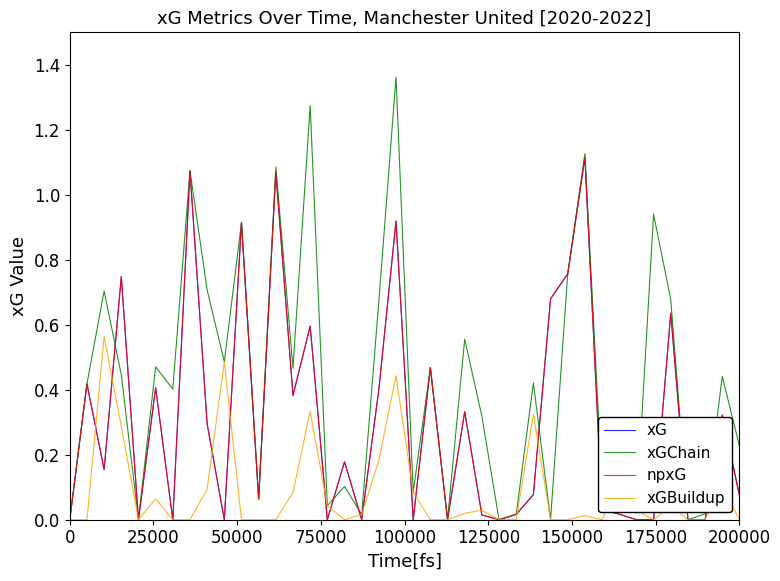

Does the chart have visible grid lines?

No